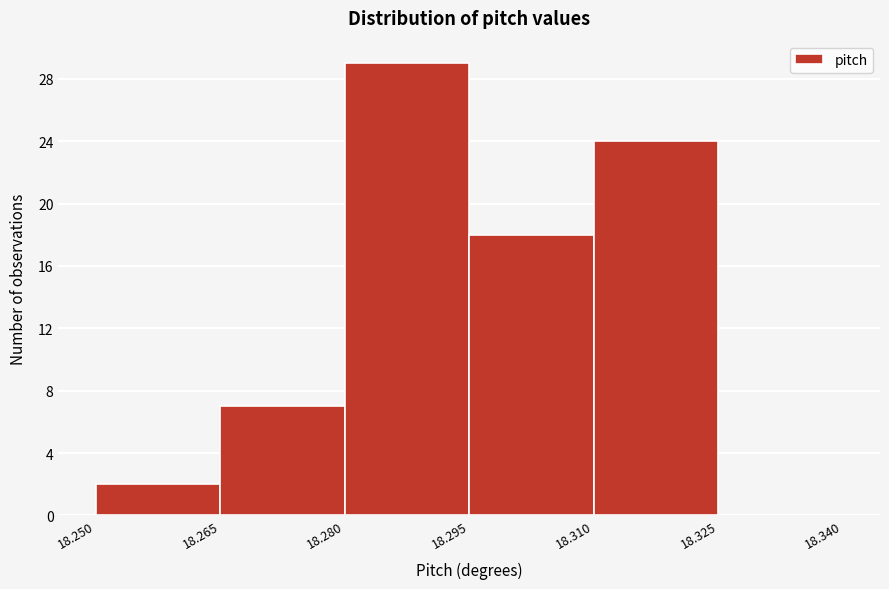

What is the height of the bar covering 18.280 to 18.295 on the x-axis? The values are not printed on the chart, so give them approximately, as read against the axis.

29